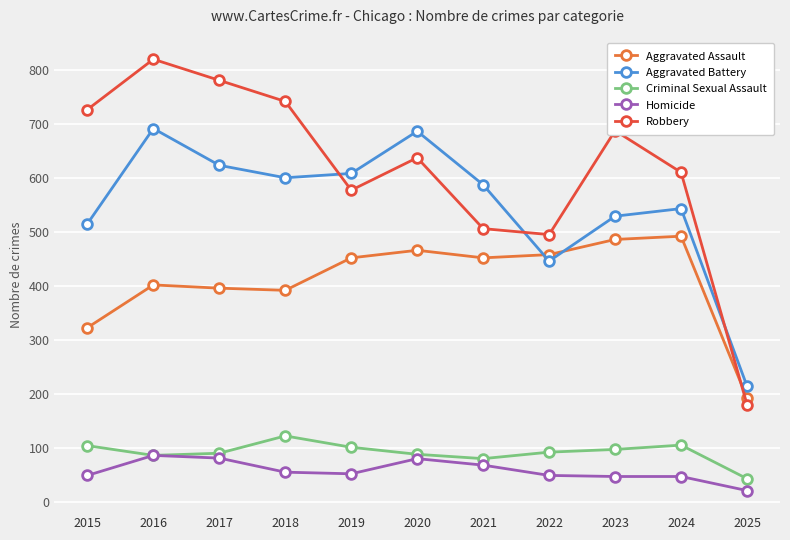

At which category does Aggravated Battery reach its first local peak?

2016